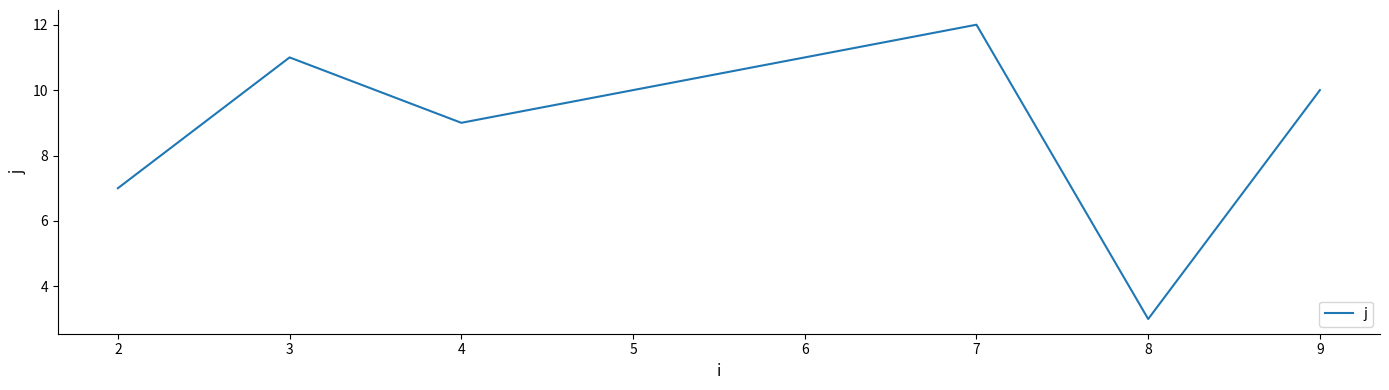

Reading right to left, list all the values displayed in this chart.

10	3	12	9	11	7